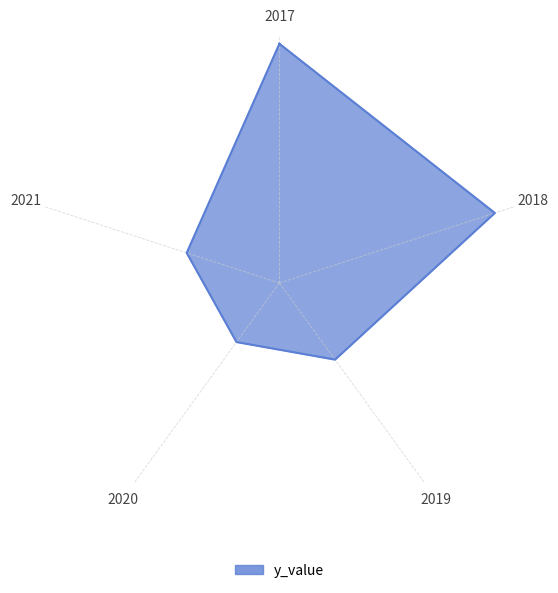

What is the difference between the maximum and second lowest values?

0.2